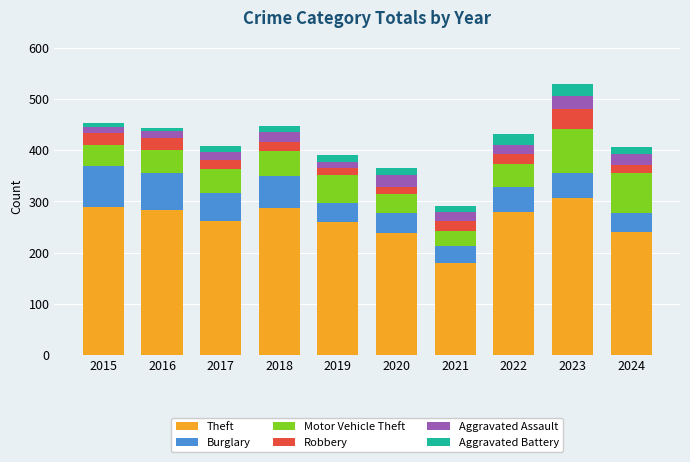

At which category is the sum across all series the highest?

2023